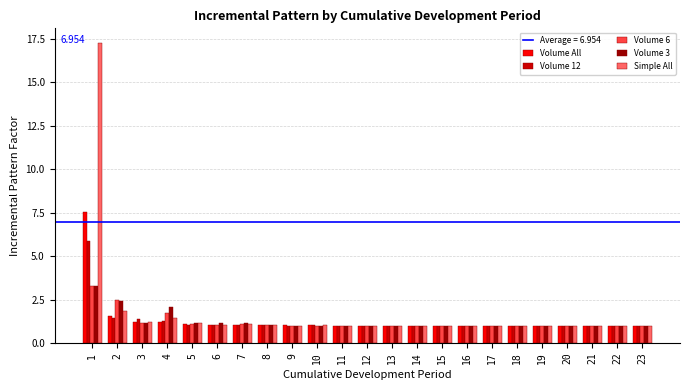

What is the difference between the second highest and second lowest values in the Volume 3 series?

1.4